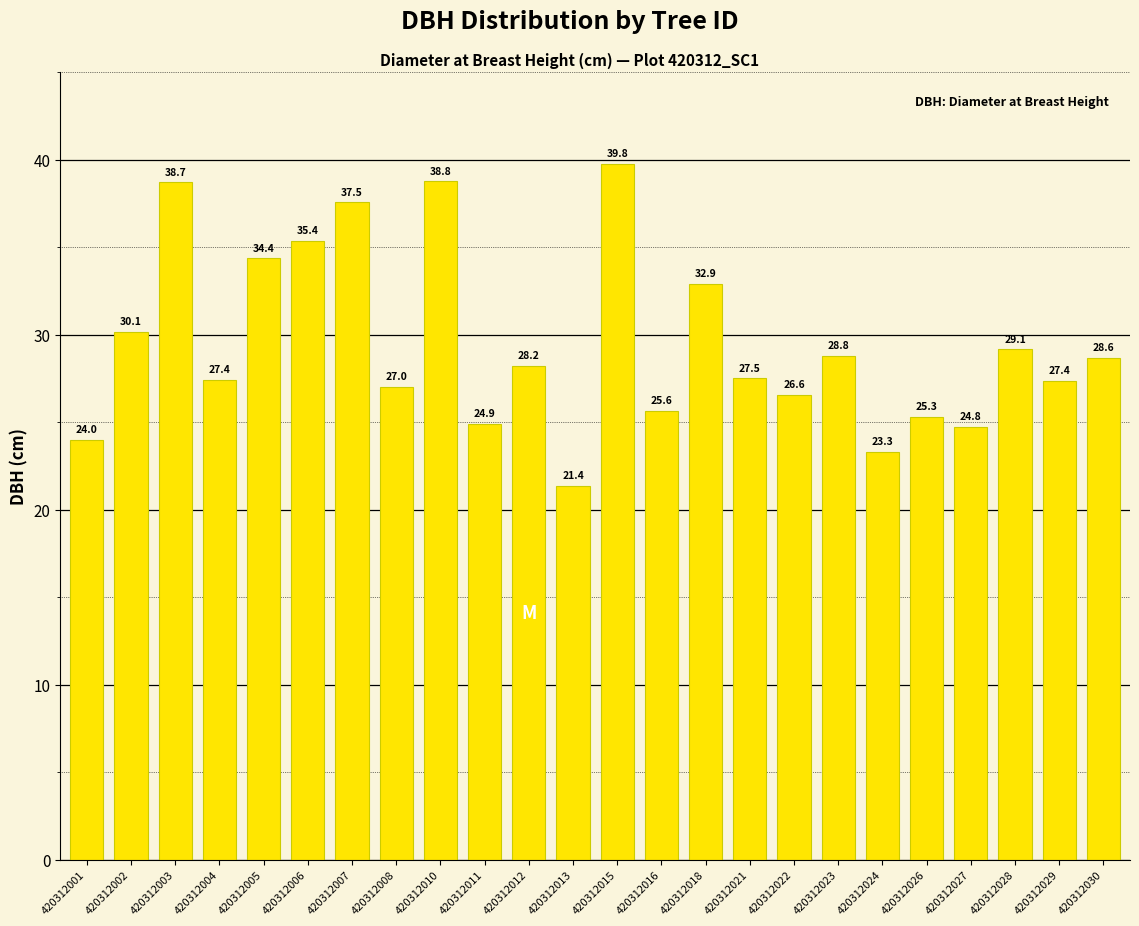

Between 420312021 and 420312004, which is larger?

420312021